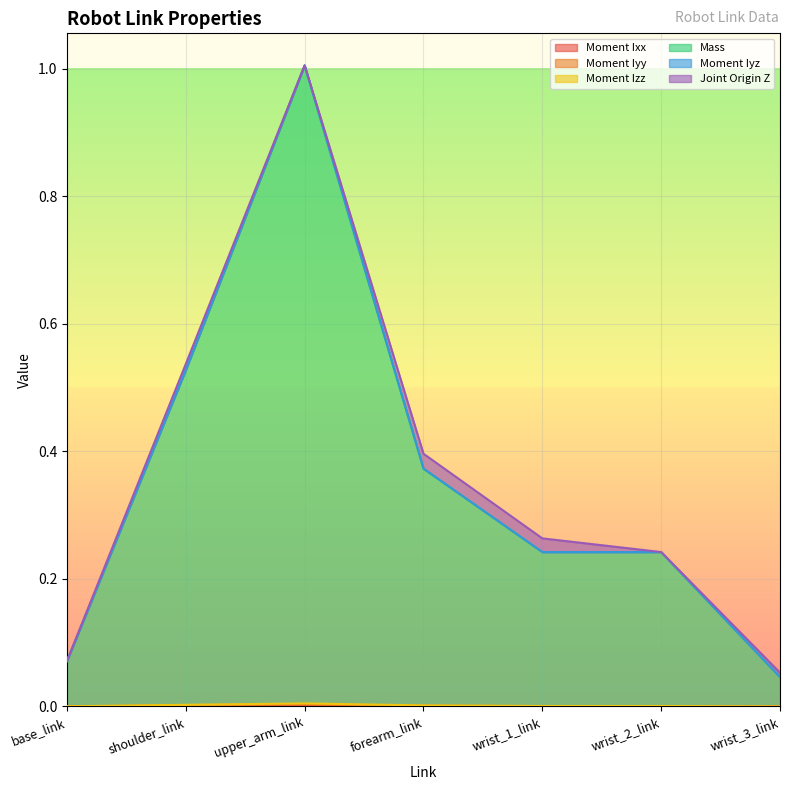

True or false: Moment Izz and Mass intersect in this chart.

False